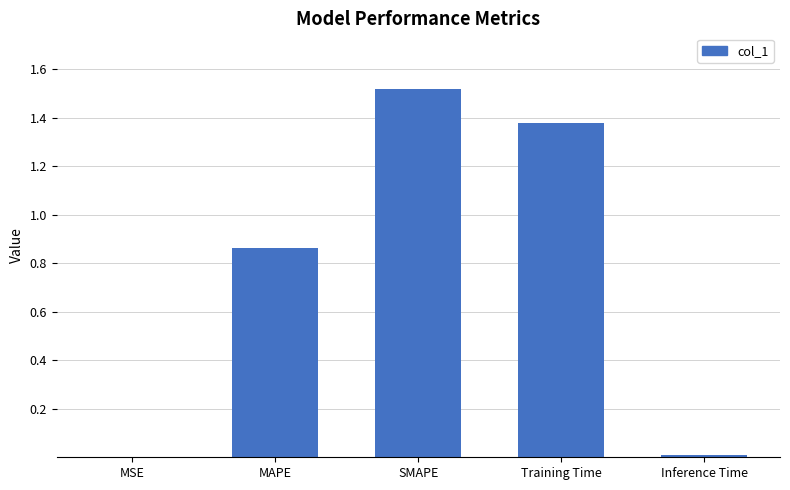

The chart shows a value of 2.2 at SMAPE. True or false?

False